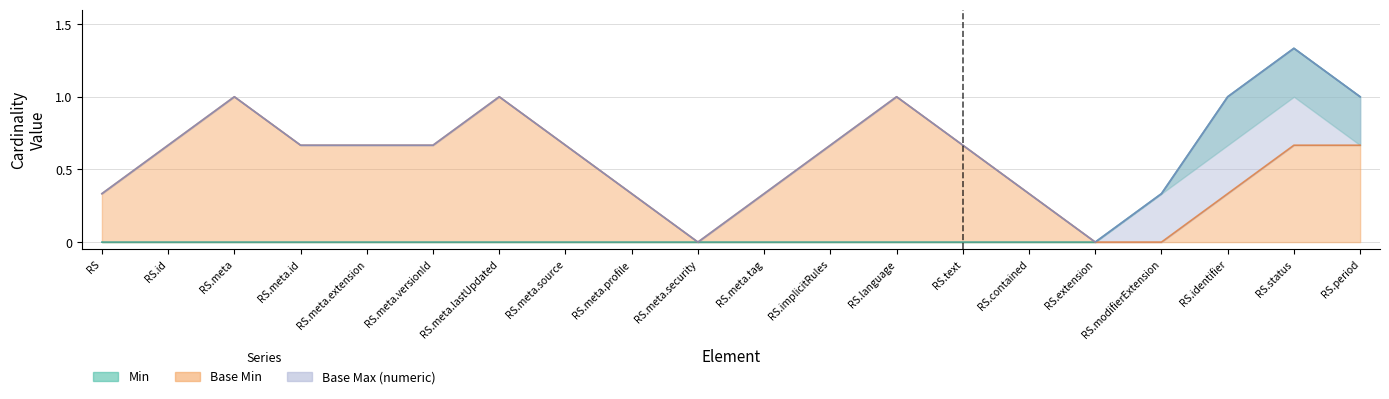

What are all the series names shown in the legend?

Min, Base Min, Base Max (numeric)